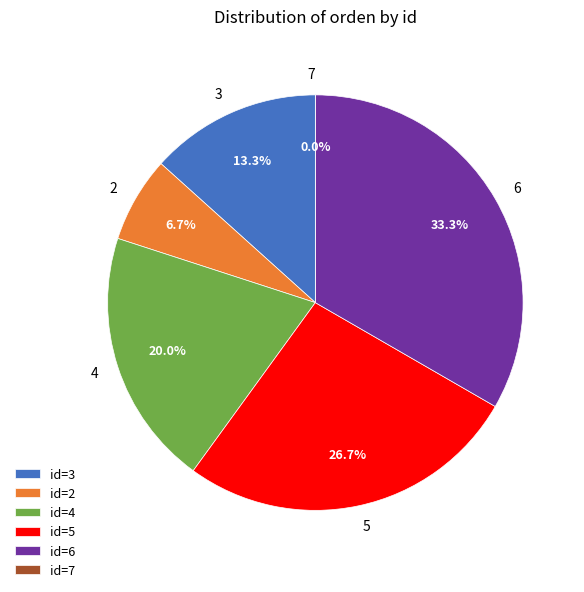

What percentage do 7 and 3 together represent?

13.3%